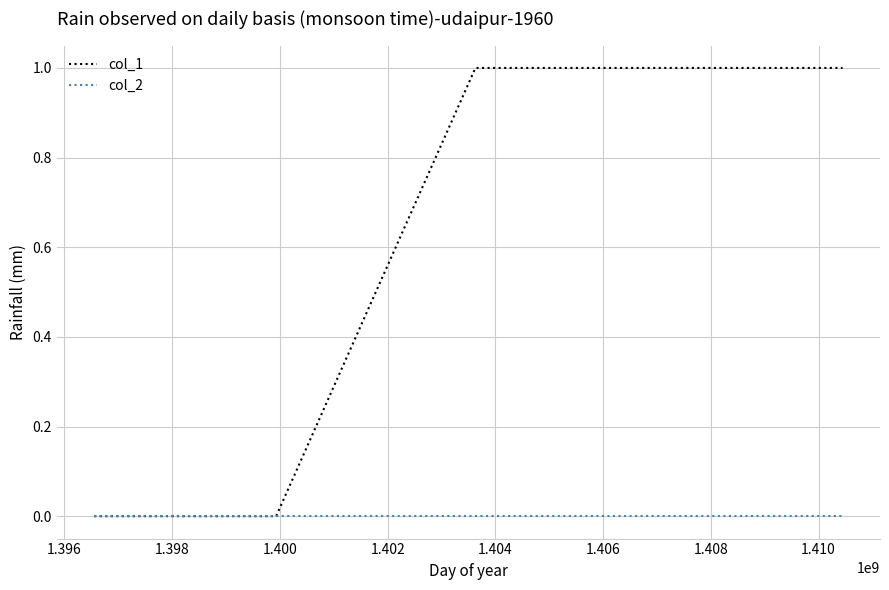

How many distinct data groups are displayed?

2